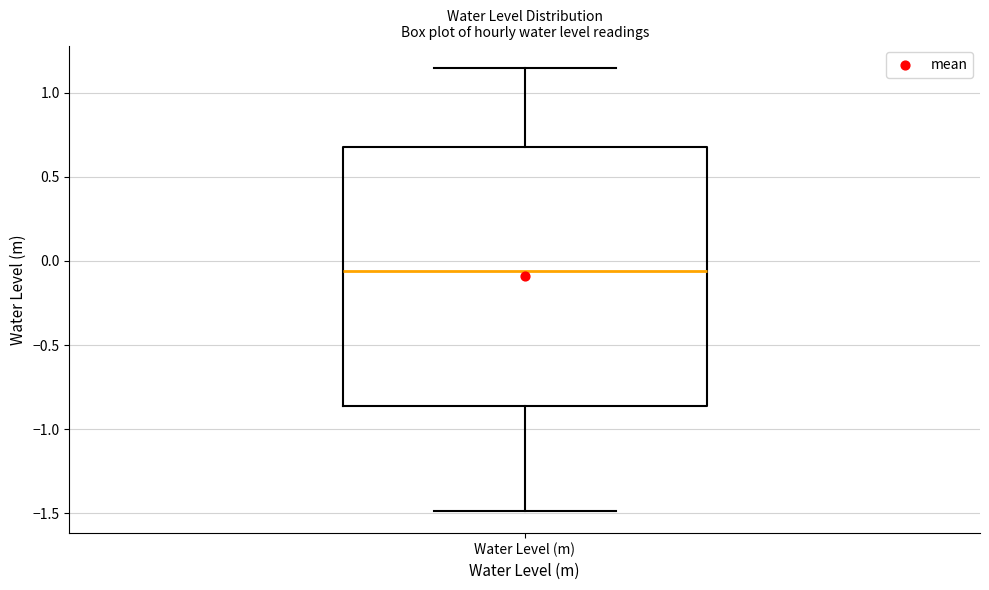

Transcribe this box plot: give where the median line is, the range the box spans, and where the two whiskers end, as read against the y-axis. The values are not printed on the chart, so give them approximately, as read against the axis.

median -0.05, box -0.85 to 0.70, whiskers -1.50 to 1.15